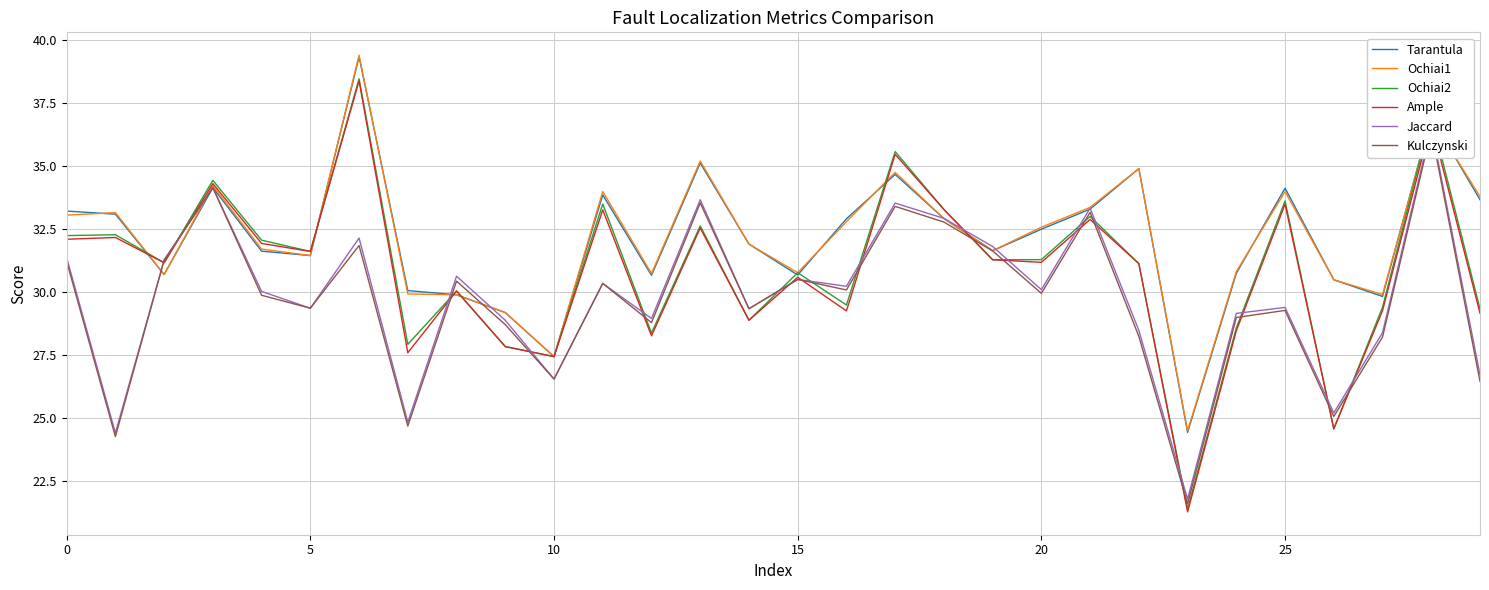

What is the maximum value shown in the chart?

39.4